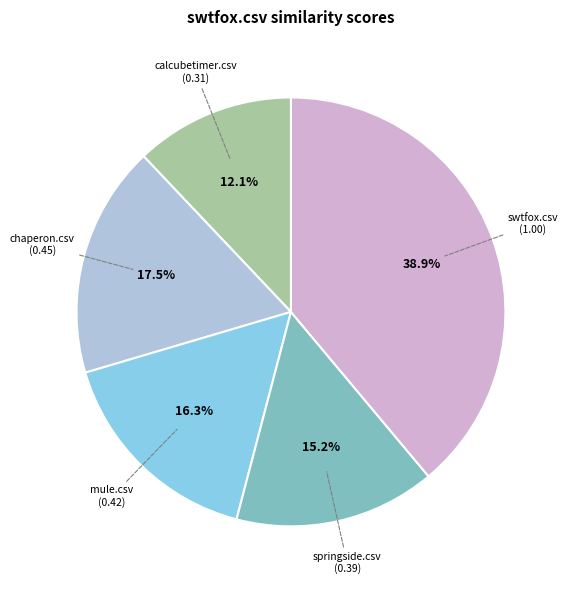

Is there any slice that represents more than half of the pie?

No